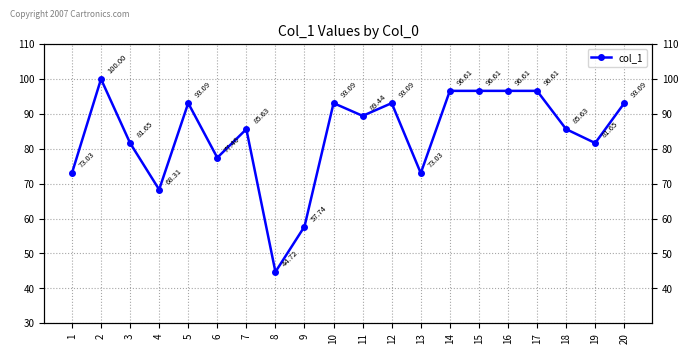

What is the sum of all values?

1677.1